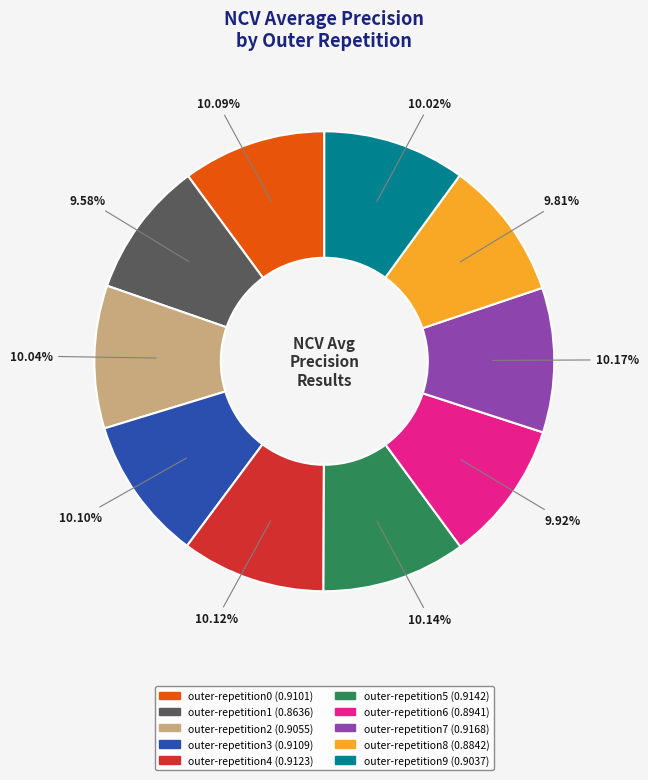

Do outer-repetition5 and outer-repetition2 together represent more than half of the pie?

No